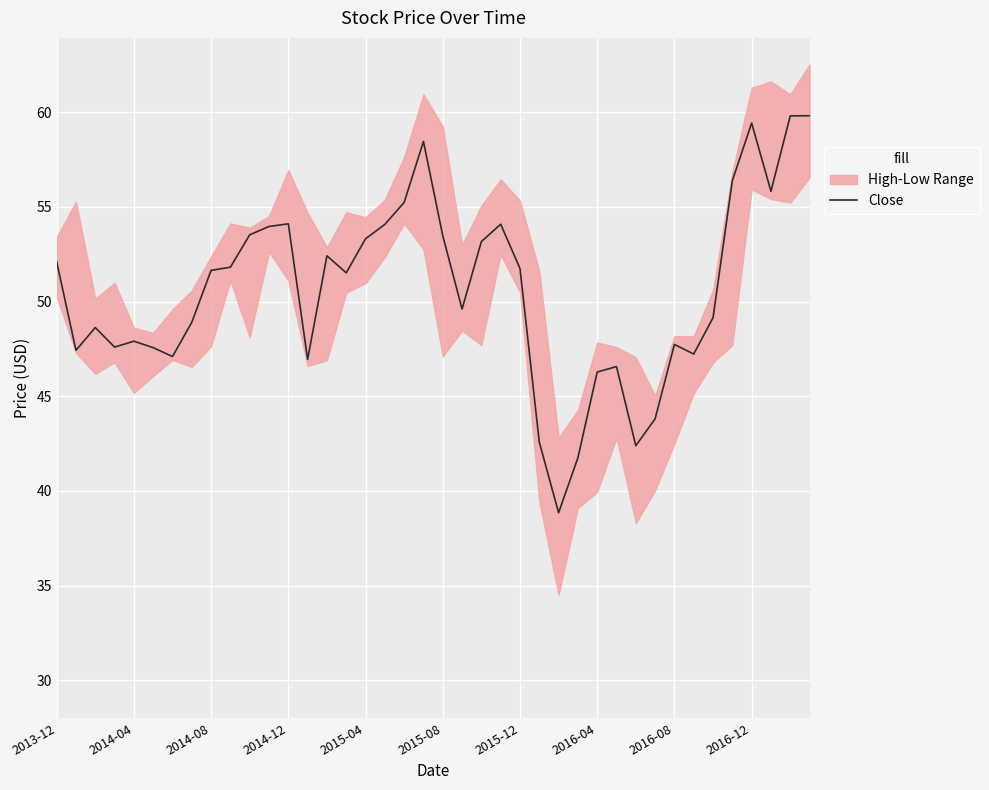

At which label does Close first exceed 51?

2013-12